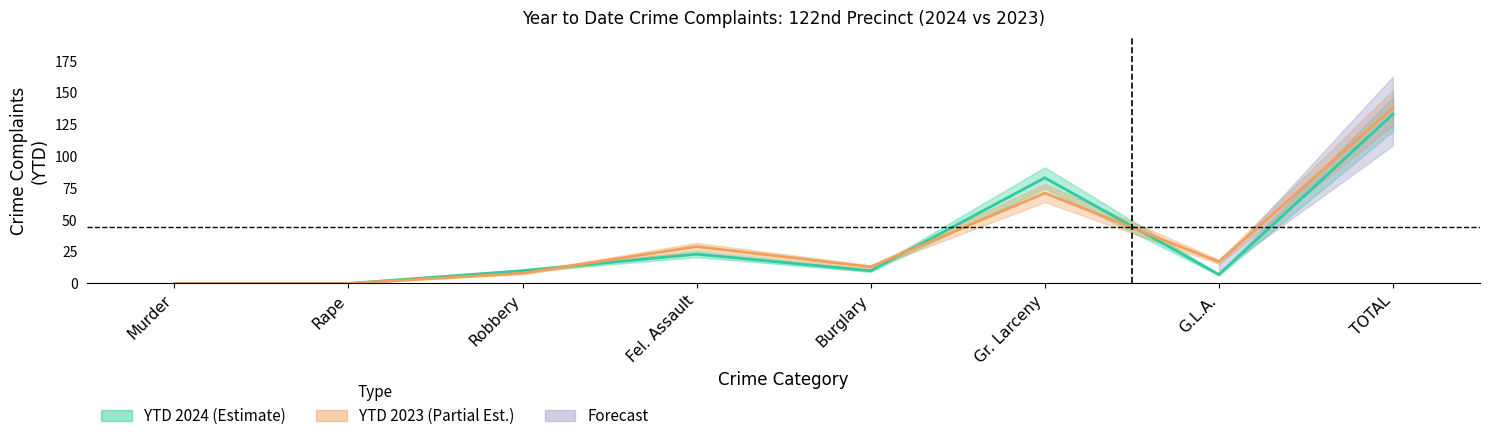

What is the difference between the ytd_2024 values at Murder and G.L.A.?

7